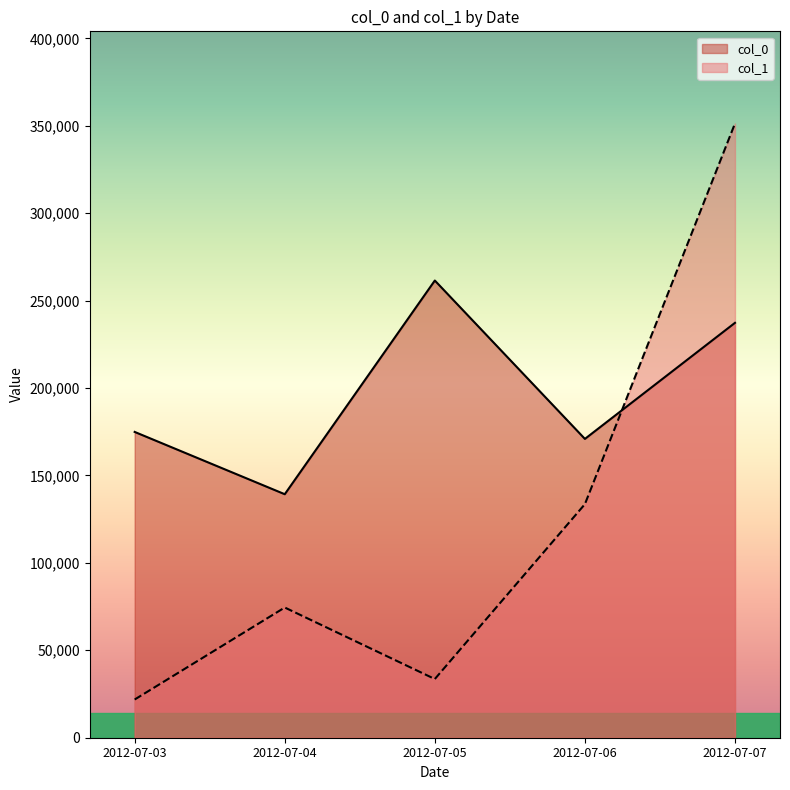

The value of col_1 at 2012-07-07 is 116480. True or false?

False